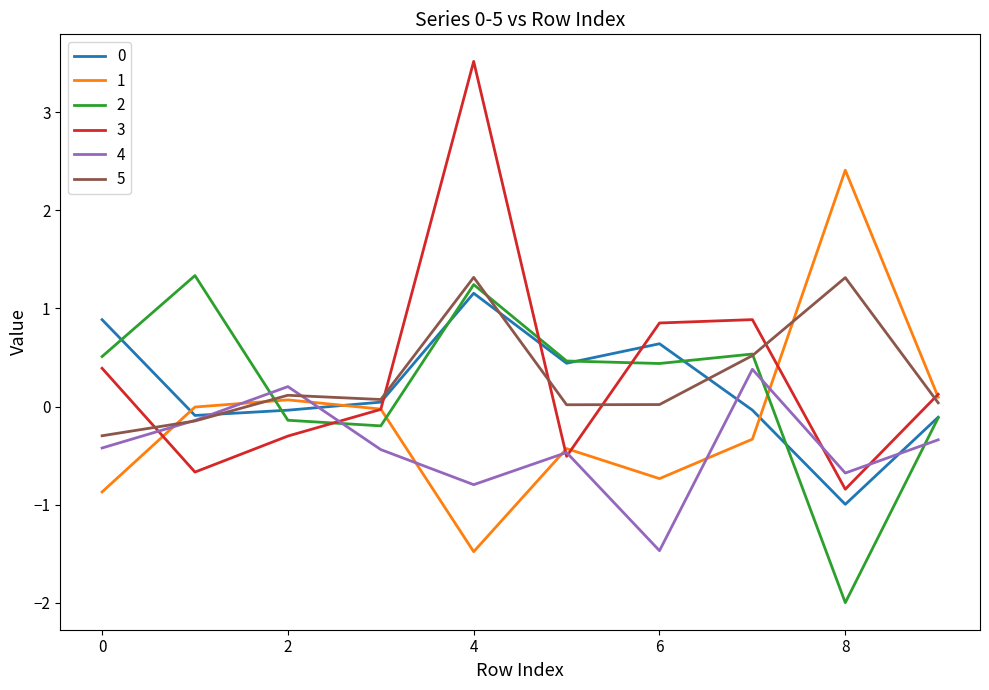

What is the minimum value shown in the chart?

-2.0